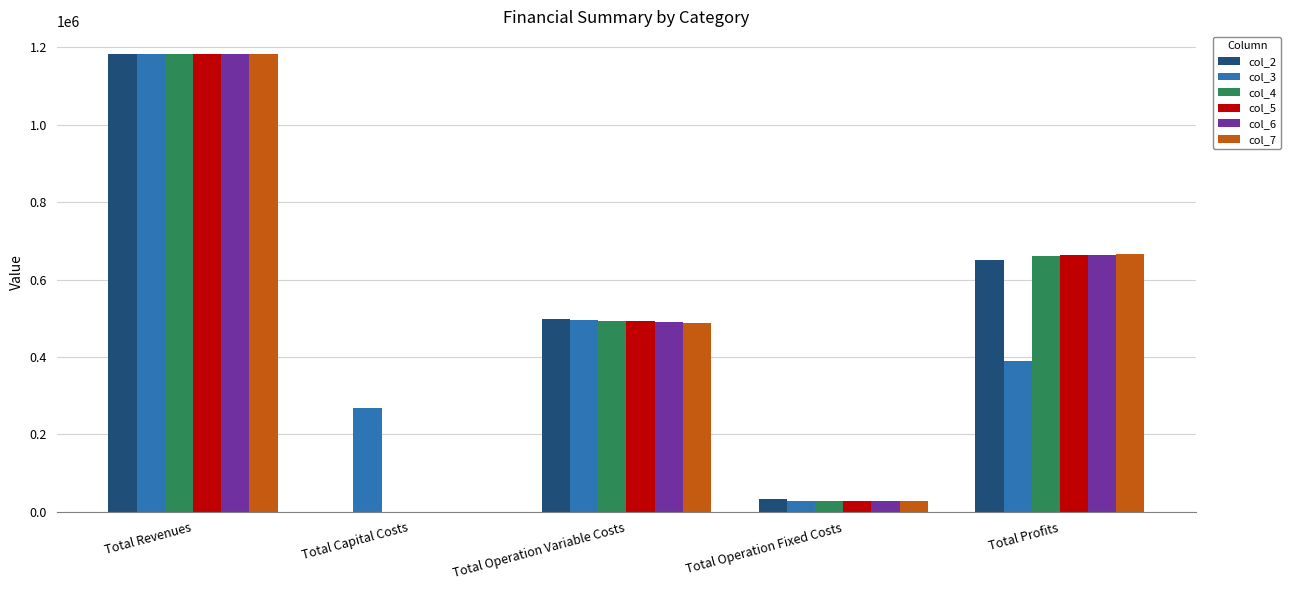

The value of col_3 at Total Profits is 390547.3. True or false?

True